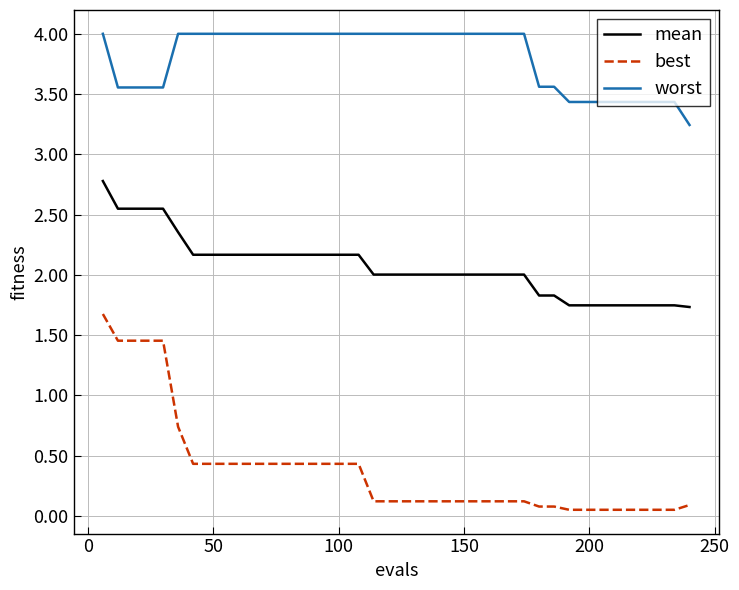

What is the difference between the maximum and minimum values in the best series?

1.6